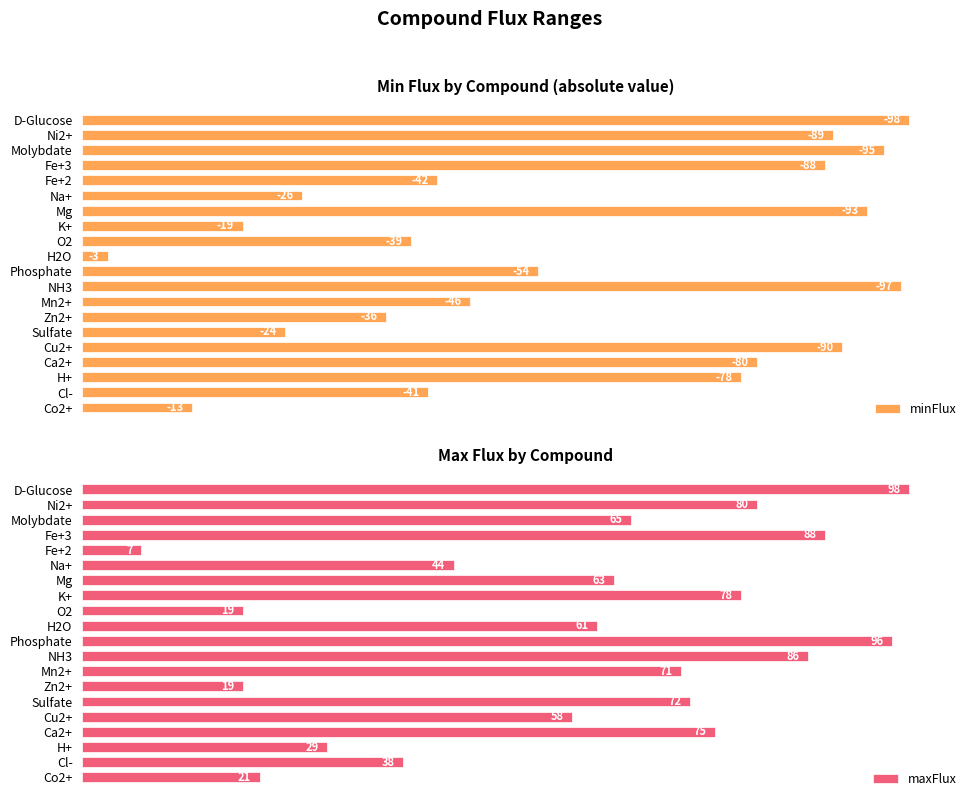

Which series has the largest range (max minus min)?

minFlux